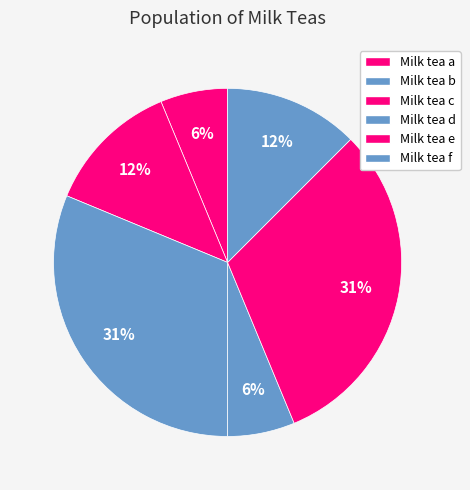

What portion of the pie excludes Milk tea a?

93.8%